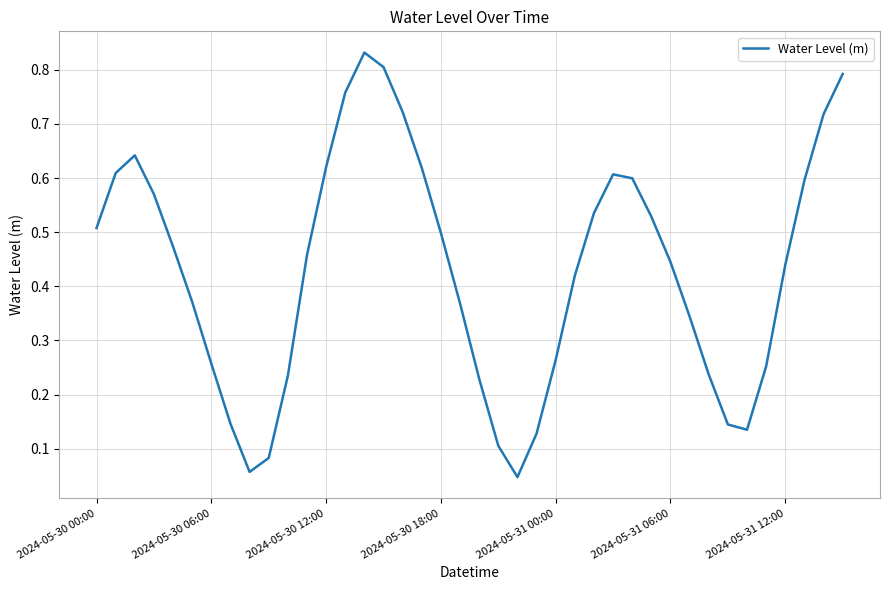

True or false: the data shows 0.5 at 2024-05-30 06:00.

False